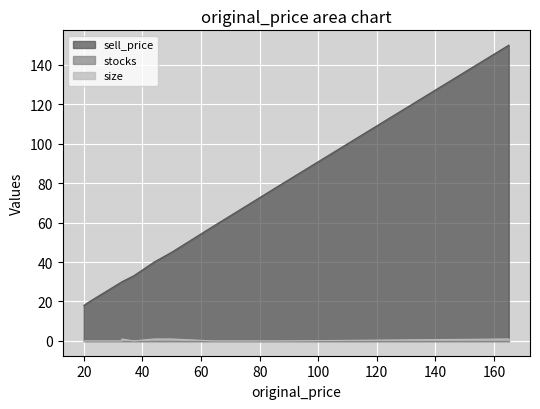

At how many categories does at least one series exceed 149?

1